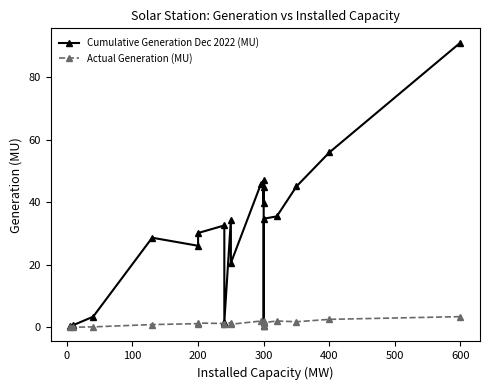

True or false: Cumulative Generation Dec 2022 (MU) and Actual Generation (MU) cross at least once.

False